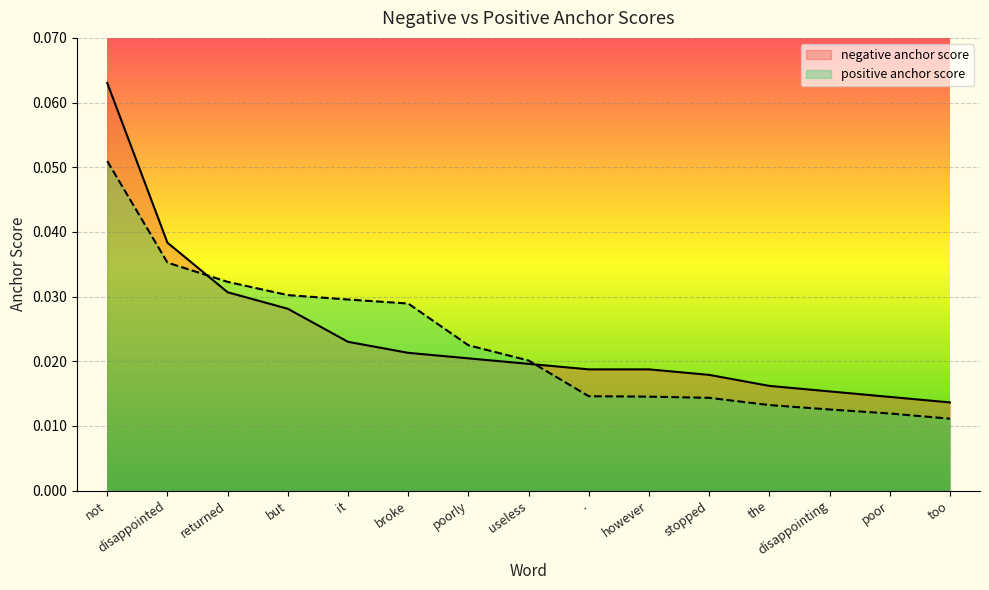

At how many categories does at least one series exceed 0?

15